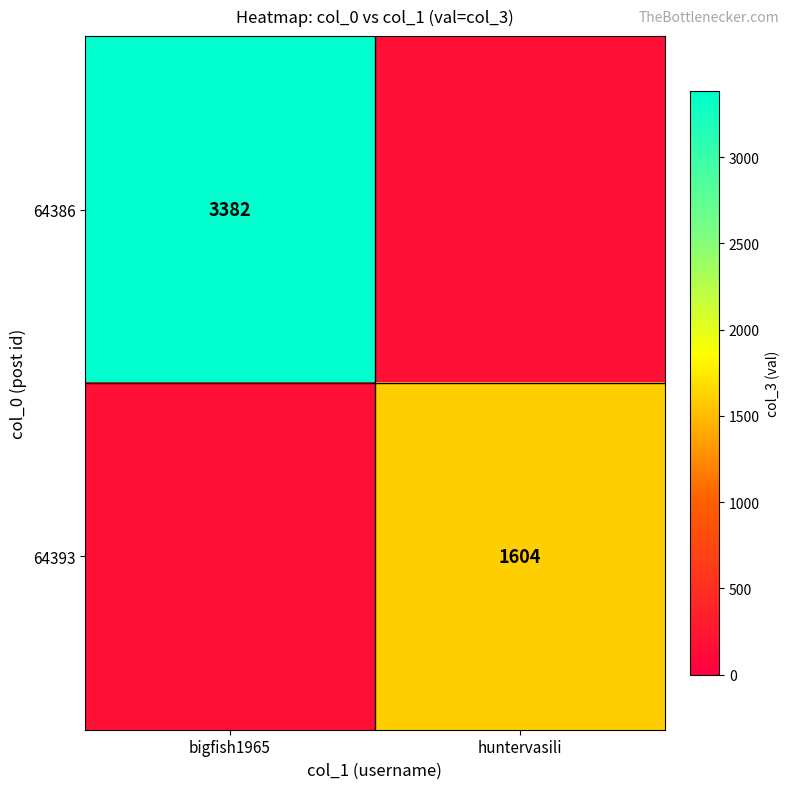

Between huntervasili and bigfish1965, which is larger?

bigfish1965